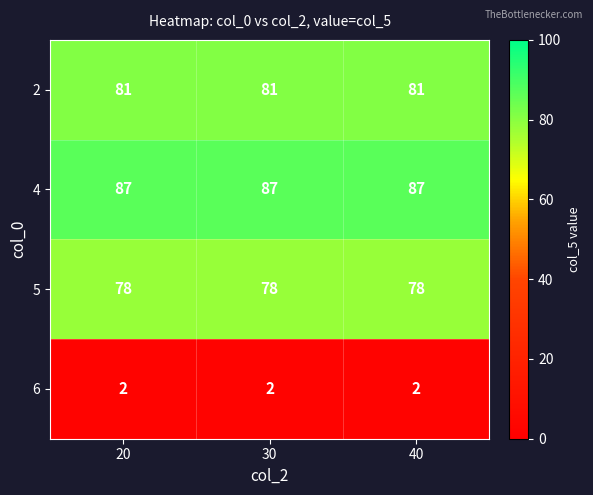

True or false: 4 has a value of 87 at 30.

True